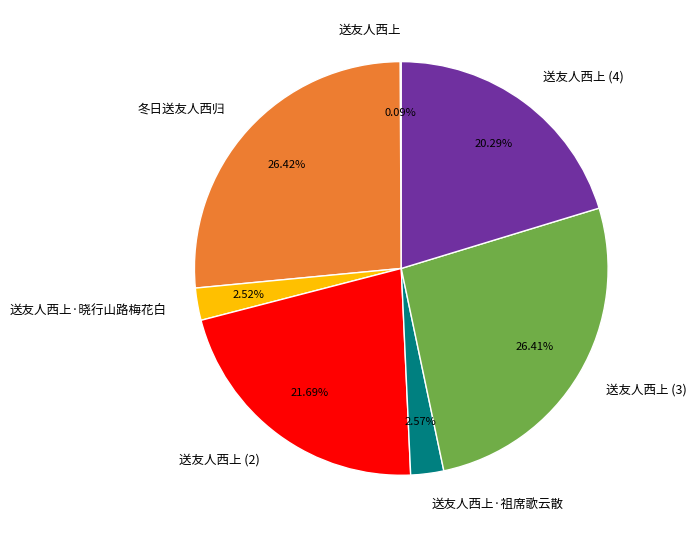

To the nearest percent, what is the average slice percentage?

14%